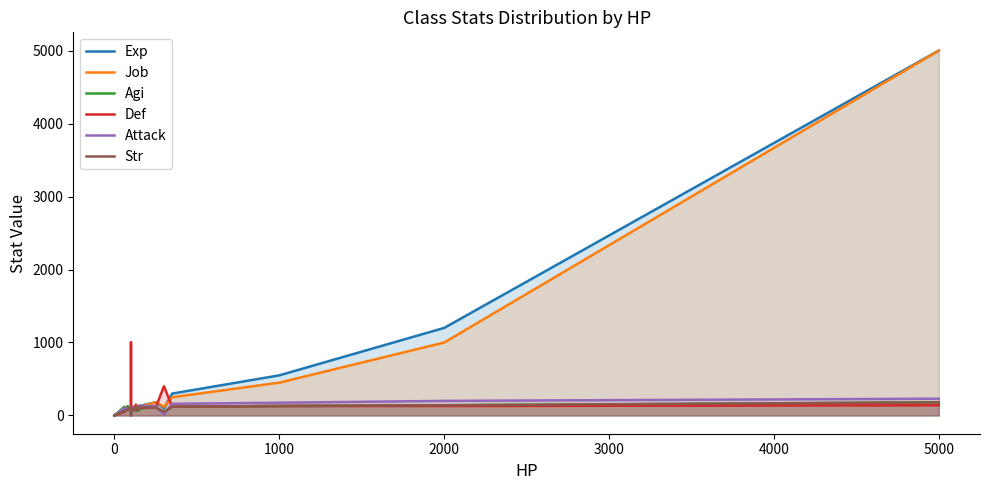

How many interior local peaks does the Exp series have?

7